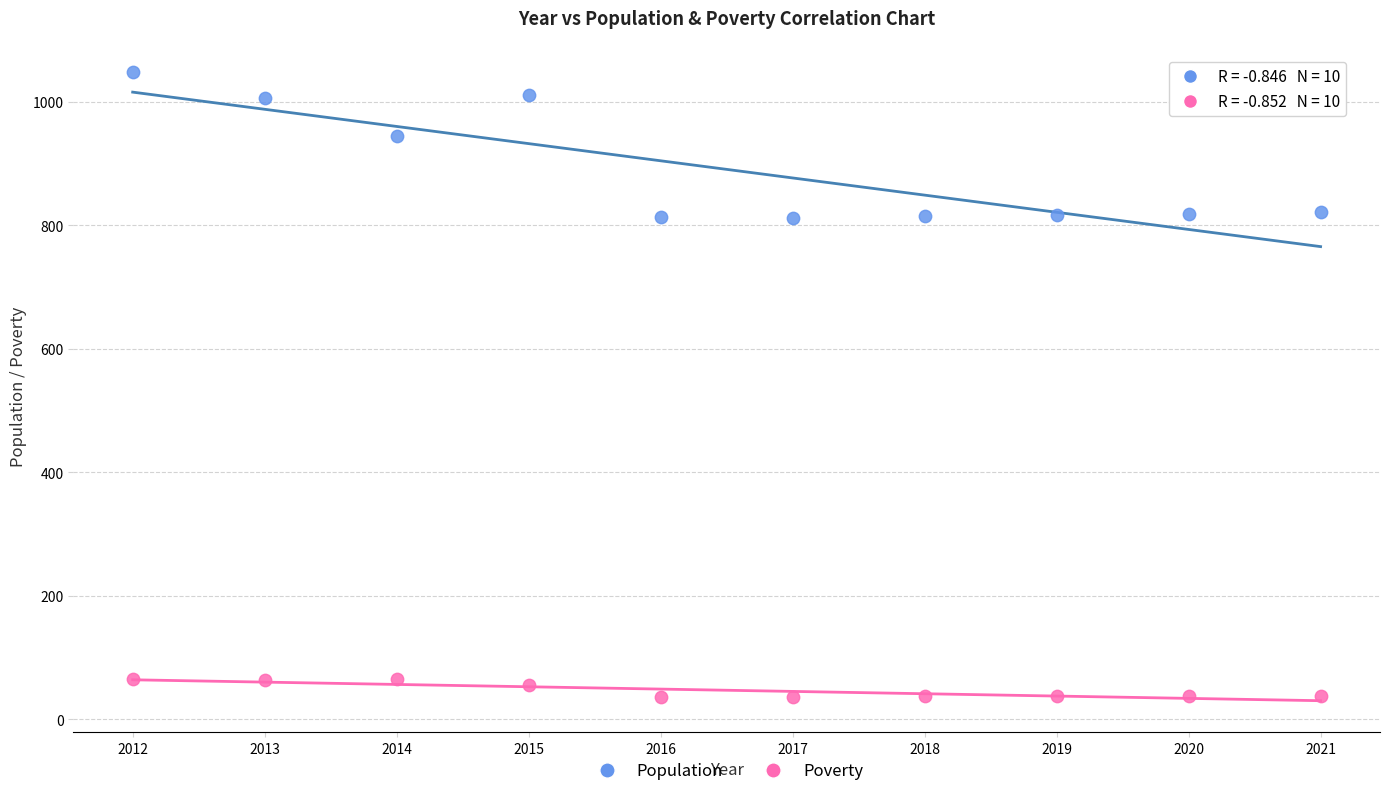

Across all data points, what is the range of X values (max minus min)?

9